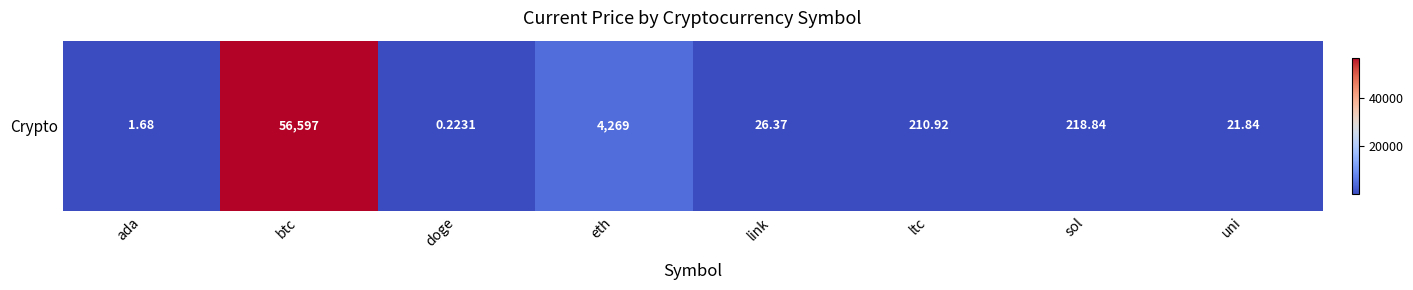

Which has a higher value, doge or btc?

btc